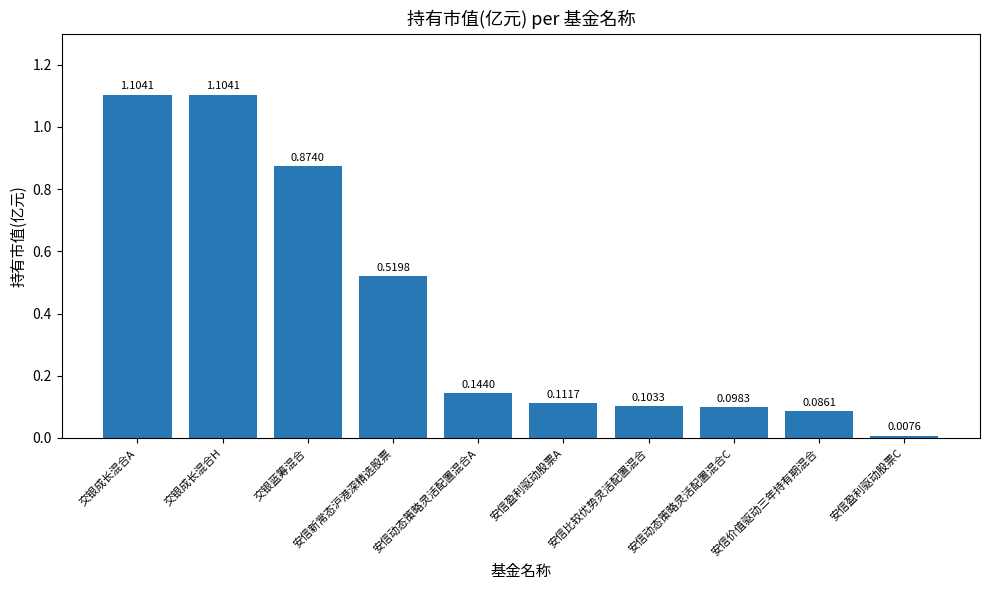

What is the sum of all values?

4.2